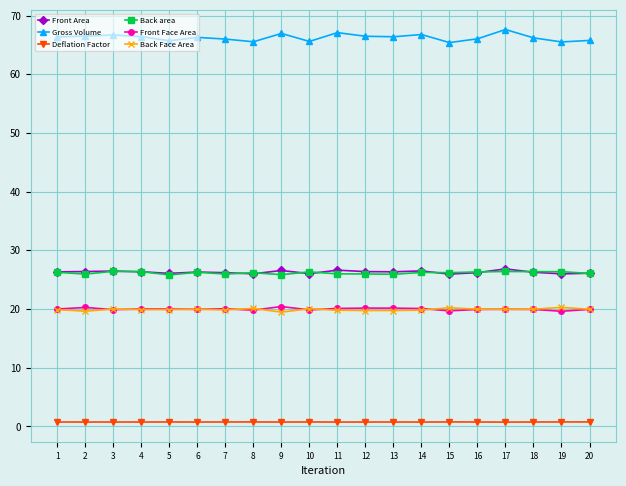

Which series has the largest range (max minus min)?

Gross Volume